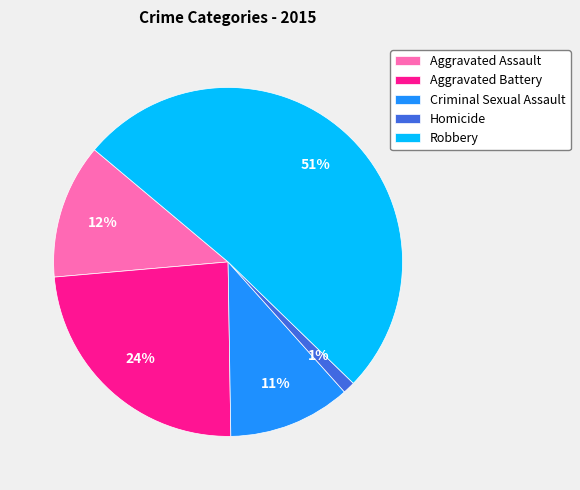

Is the sum of Aggravated Assault and Aggravated Battery greater than half?

No